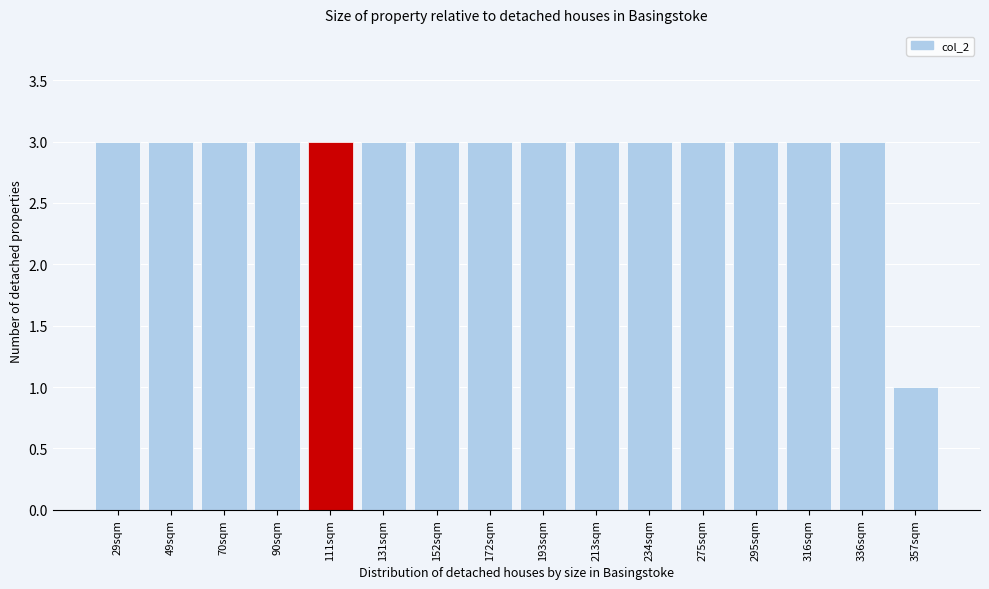

Reading right to left, list all the values displayed in this chart.

1	3	3	3	3	3	3	3	3	3	3	3	3	3	3	3